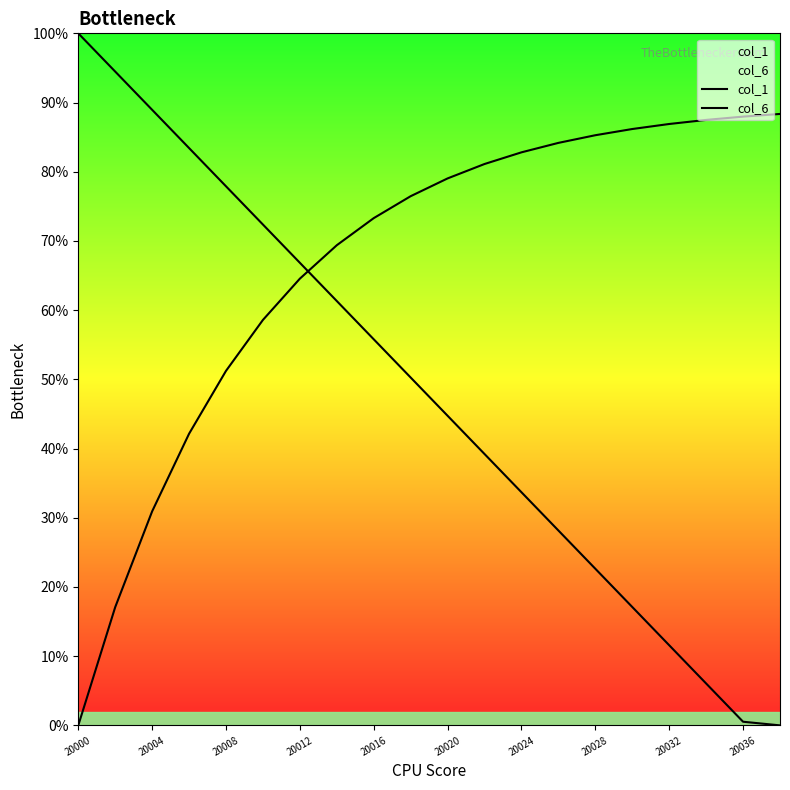

Does the chart display data point markers on the line(s)?

No